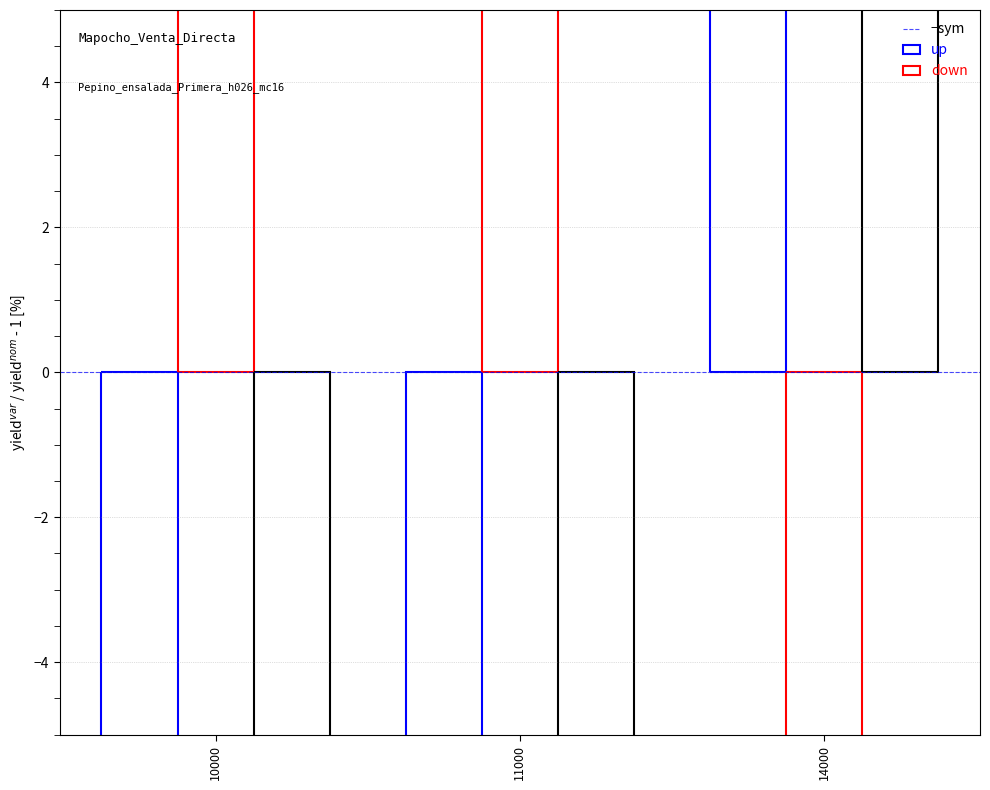

Where does the up series first go above -5?

14000